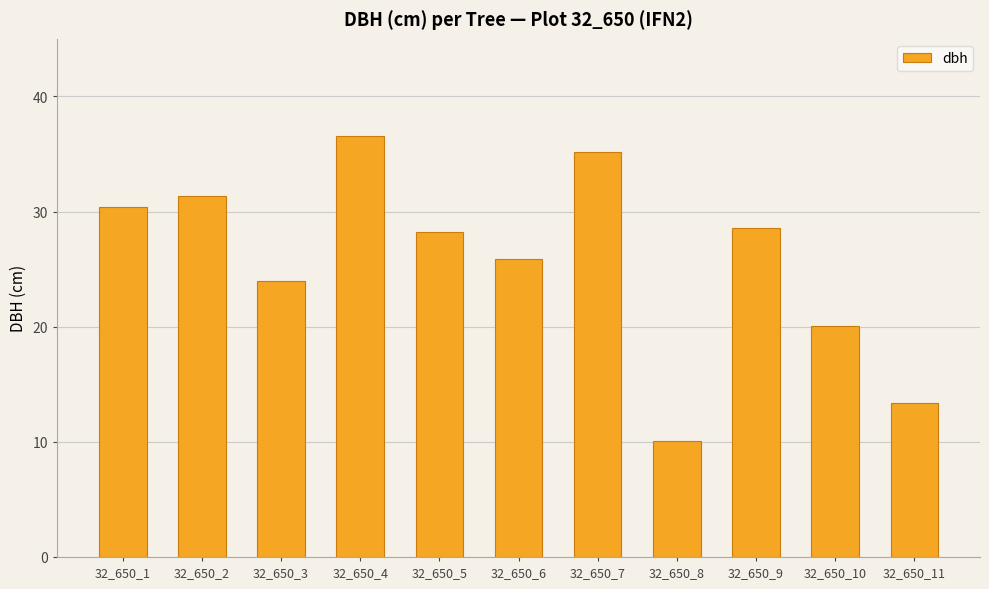

What is the value of the 6th bar from the left?

25.9